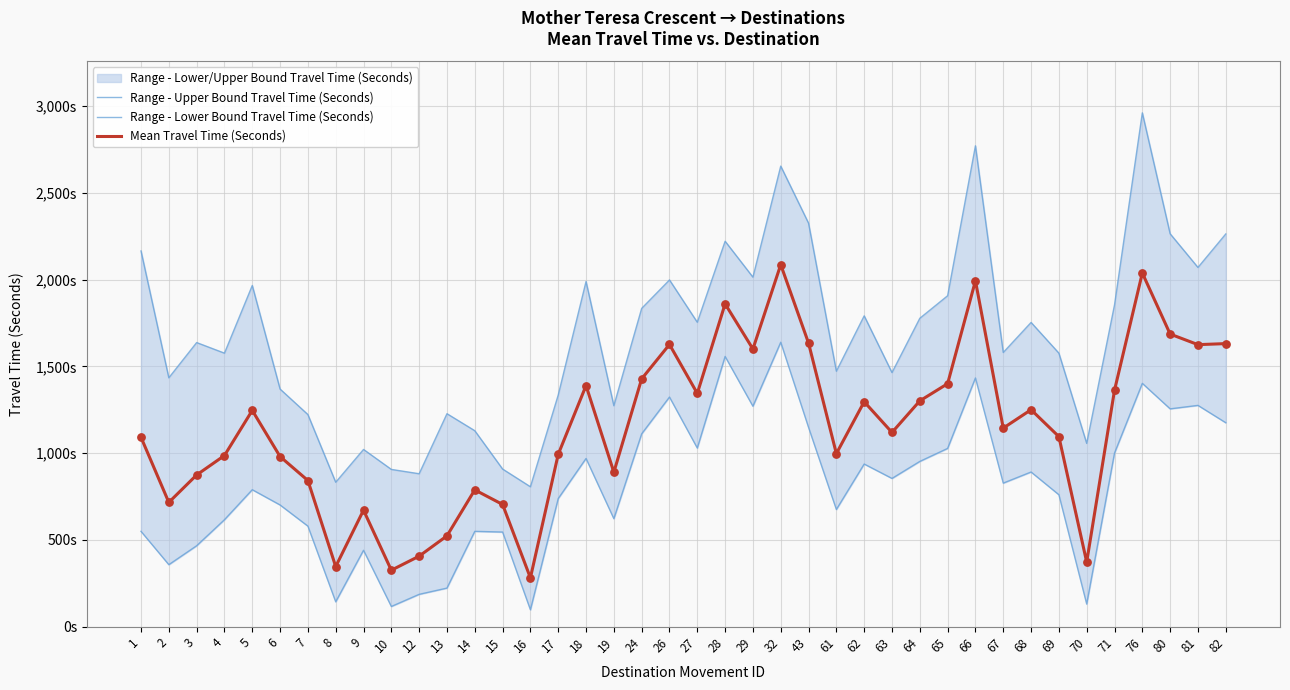

Which series has the largest total across all categories?

Range - Upper Bound Travel Time (Seconds)